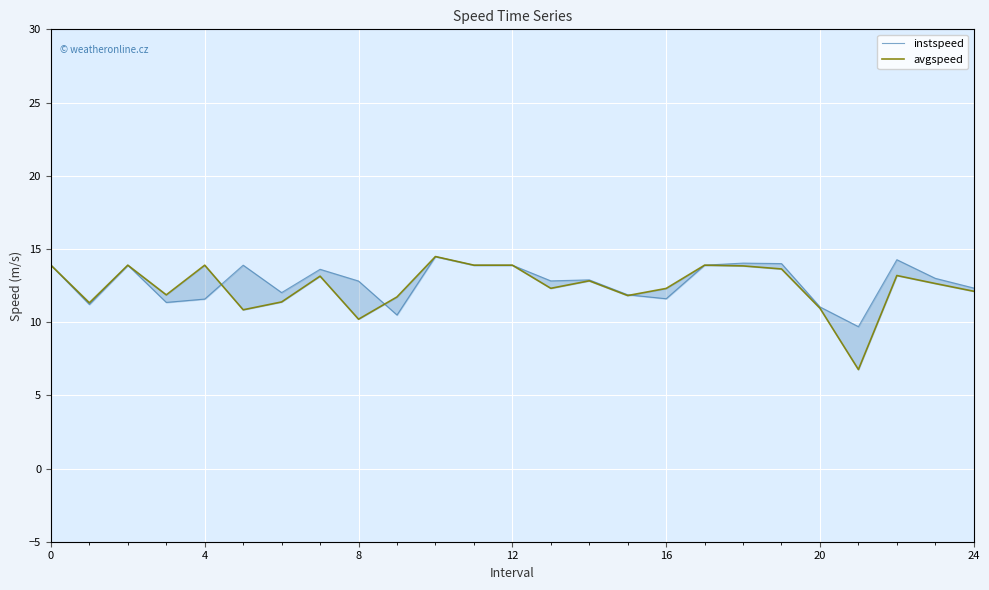

How many values in the avgspeed series exceed 12?

16